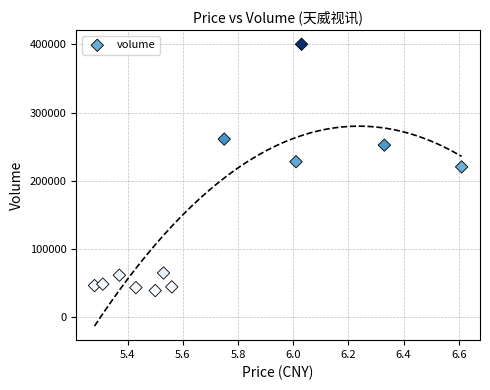

What is the range of Y values (max minus min)?

360737